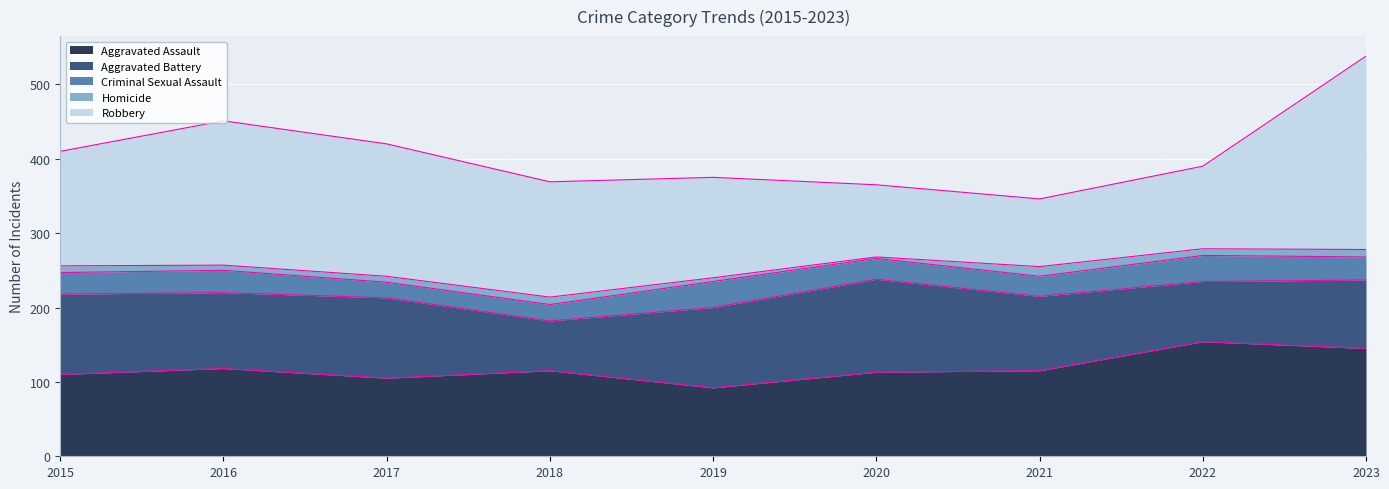

At which label does Aggravated Assault first exceed 115?

2016